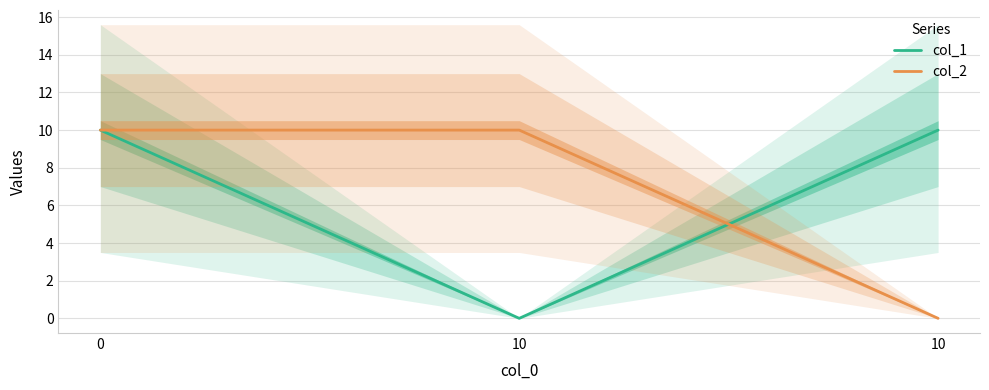

How many series are shown in this chart?

2